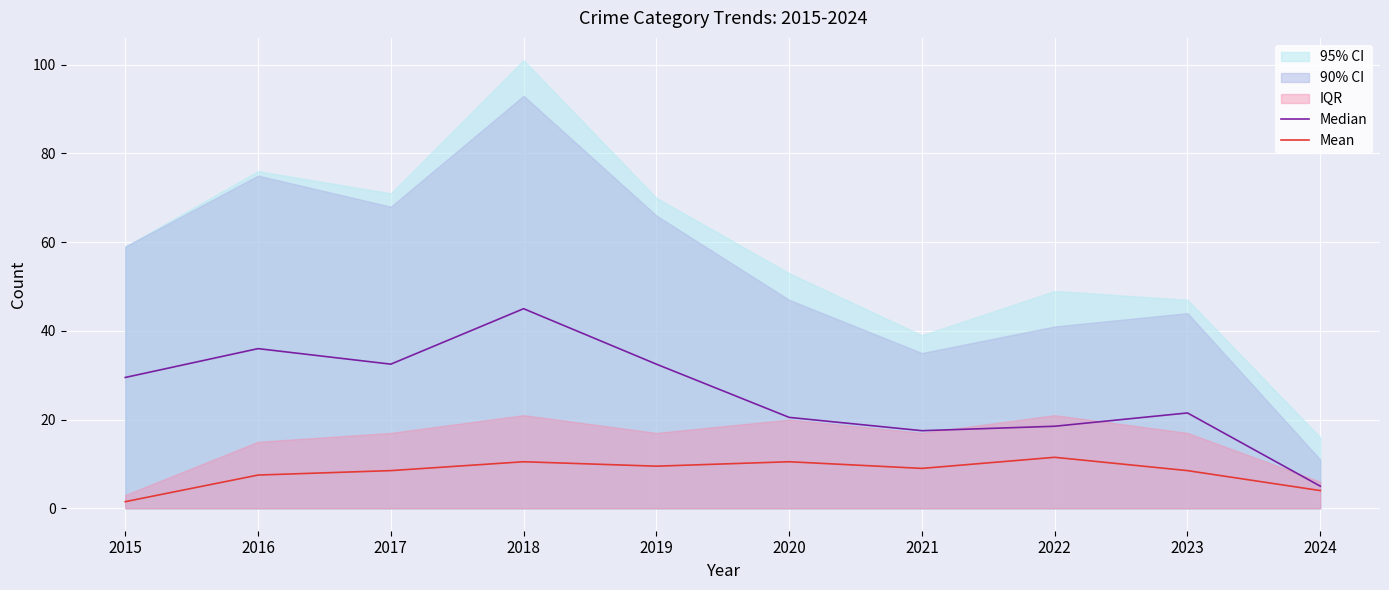

True or false: Median and Mean cross at least once.

False